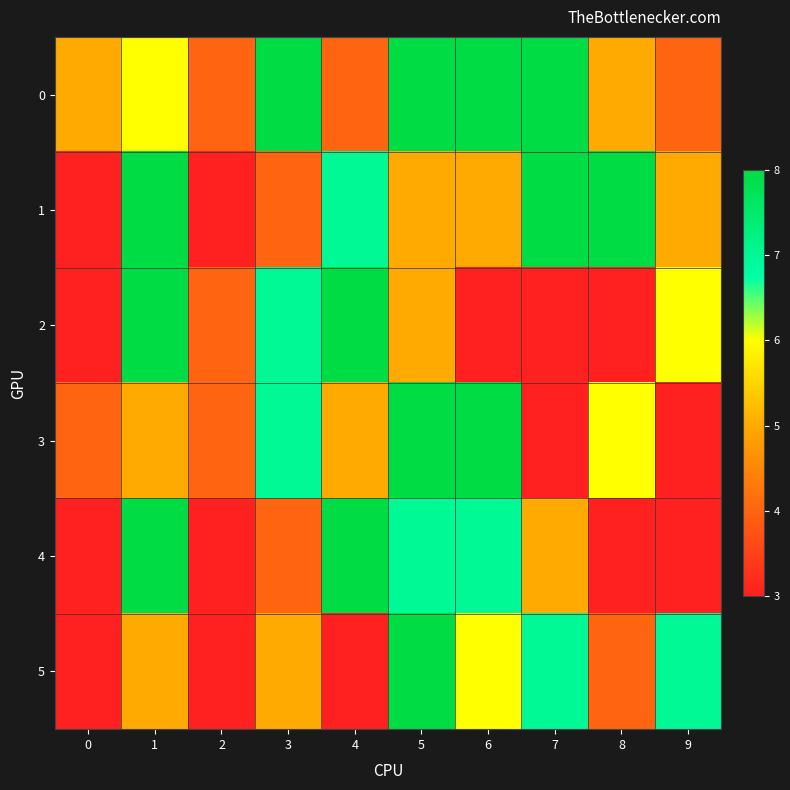

At how many categories does at least one series exceed 4?

9